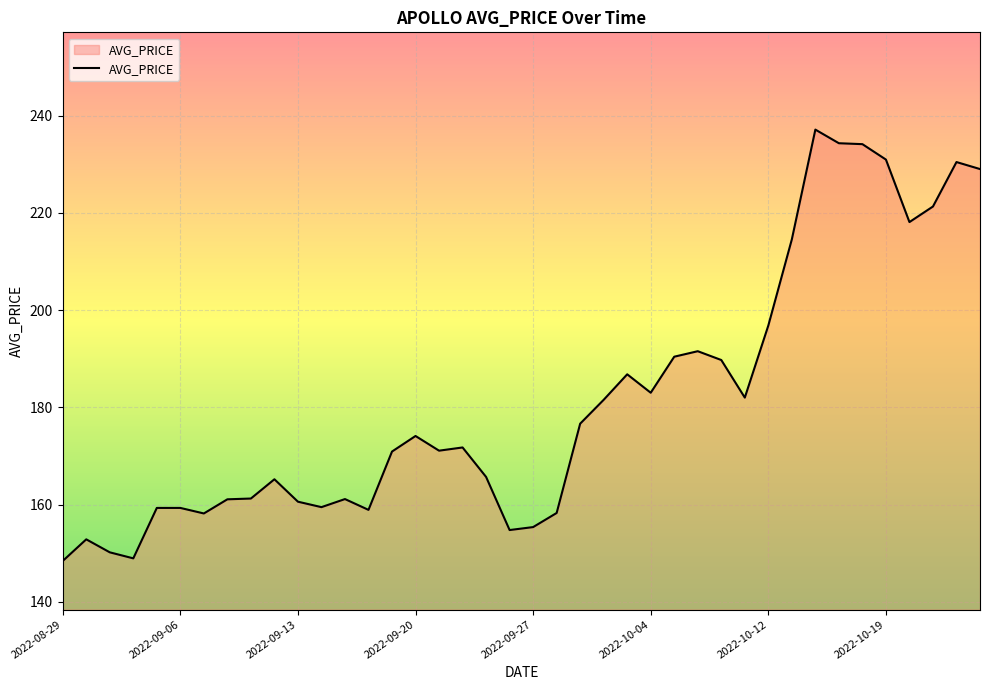

What is the greatest value displayed?

237.1